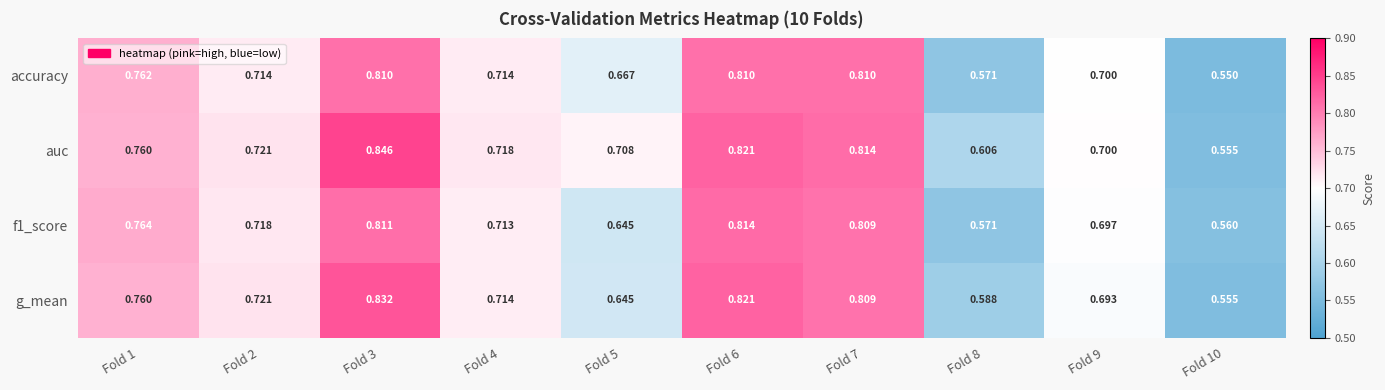

Which series has the widest spread of values?

auc